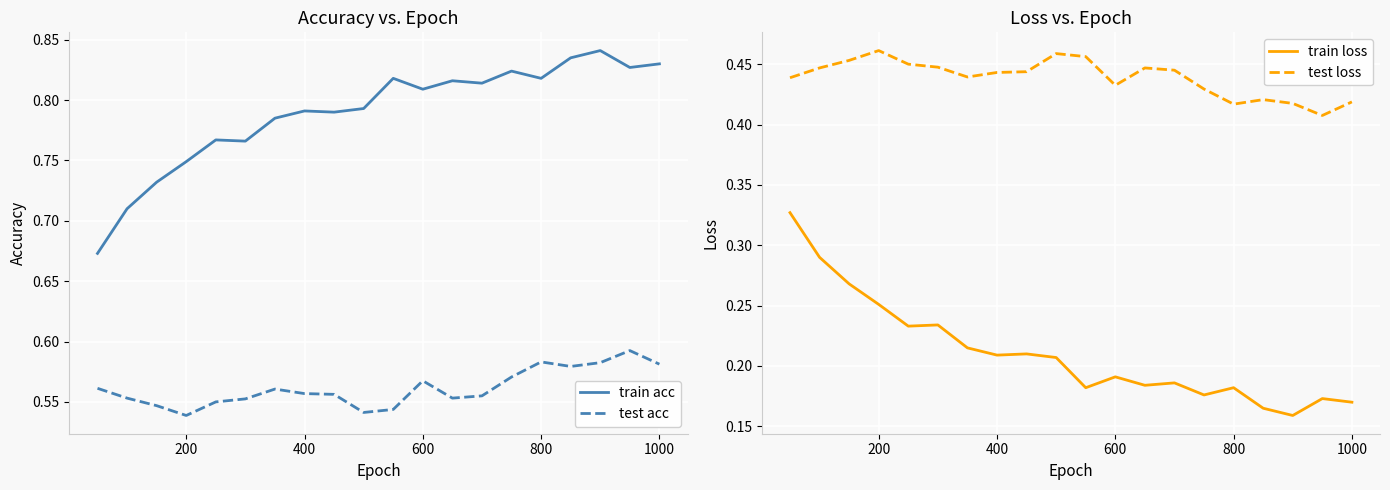

True or false: test acc and train acc intersect in this chart.

False